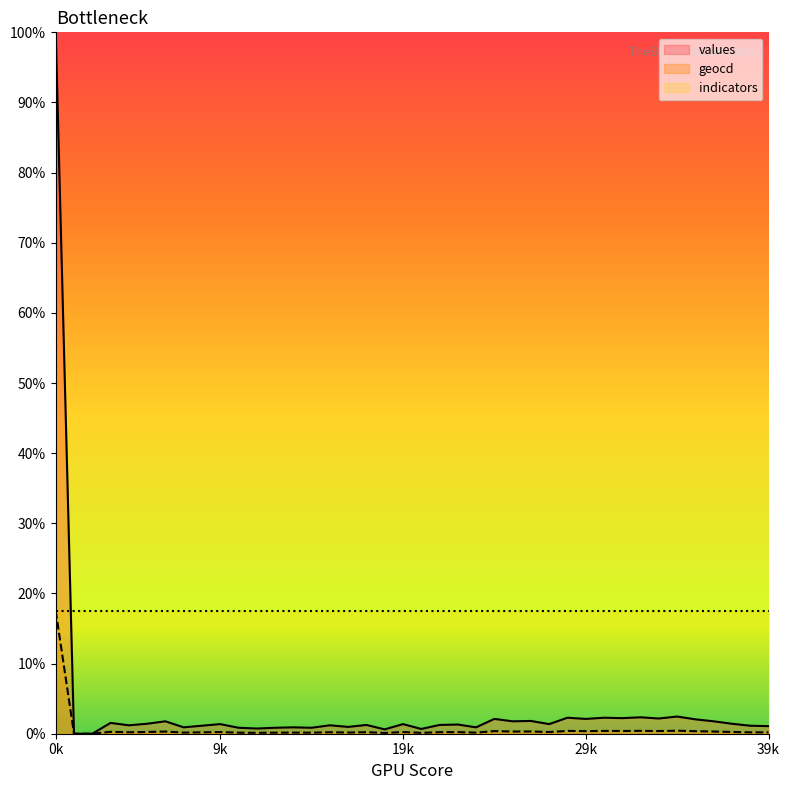

In geocd, how many points are higher than both neighbors (excluding endpoints)?

14